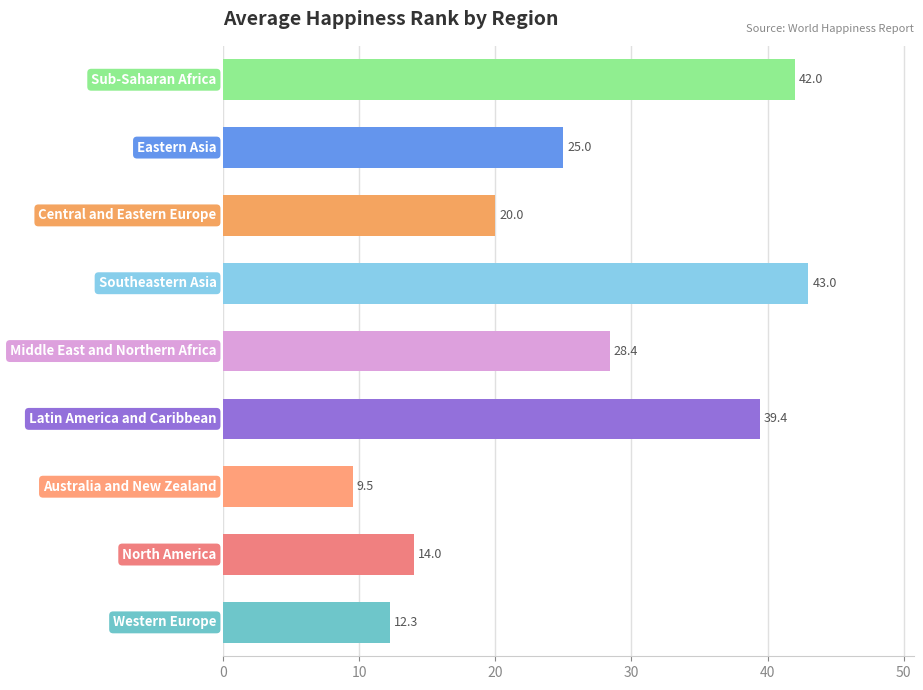

List the labels in order of value, smallest first.

2, 0, 1, 6, 7, 4, 3, 8, 5